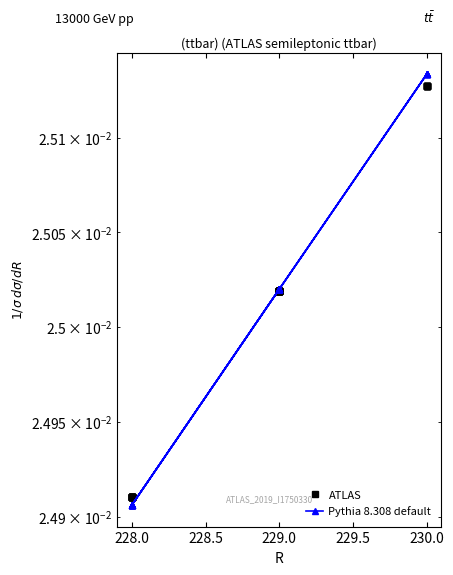

True or false: ATLAS has more than 0 interior local peaks.

False